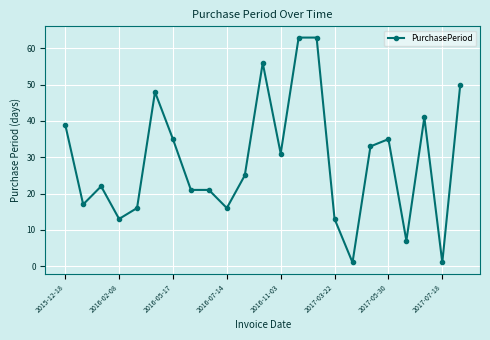

What is the average value?

29